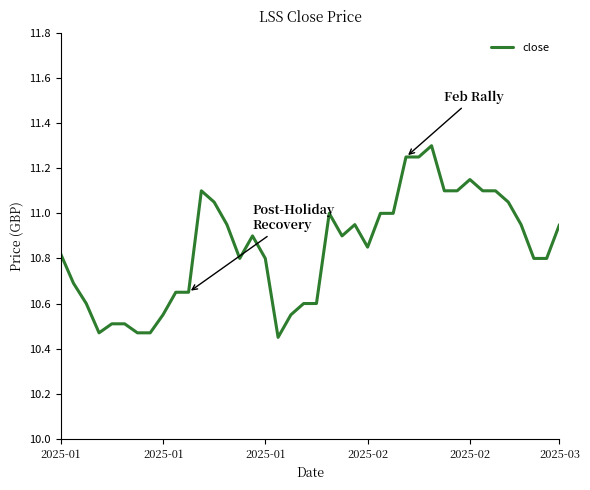

What is the maximum value shown in the chart?

11.3